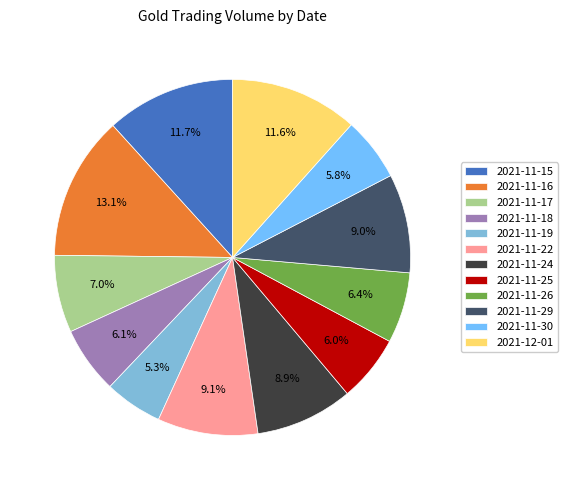

To the nearest percent, what is the difference between the 2021-11-15 and 2021-11-19 slice percentages?

6%